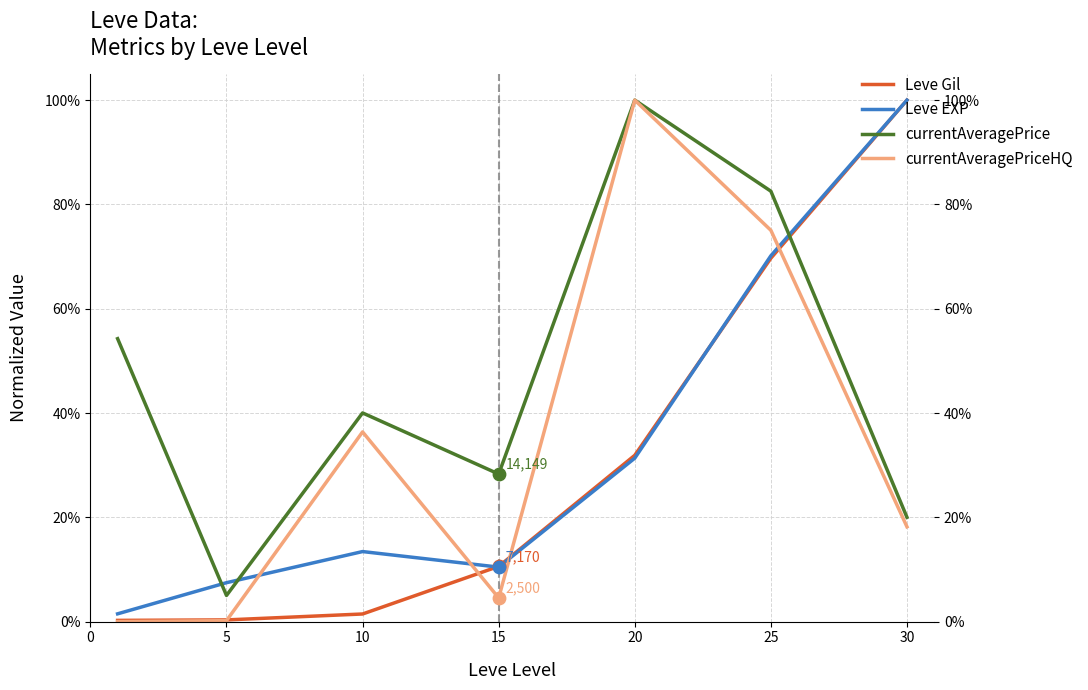

What are all the series names shown in the legend?

Leve Gil, Leve EXP, currentAveragePrice, currentAveragePriceHQ